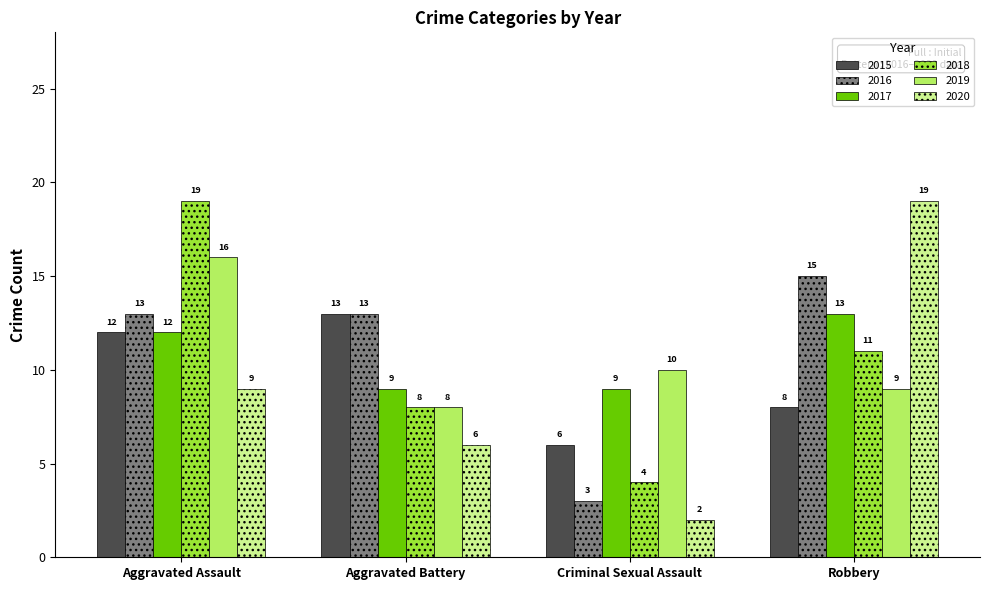

Which series changed the most between Aggravated Assault and Aggravated Battery?

2018